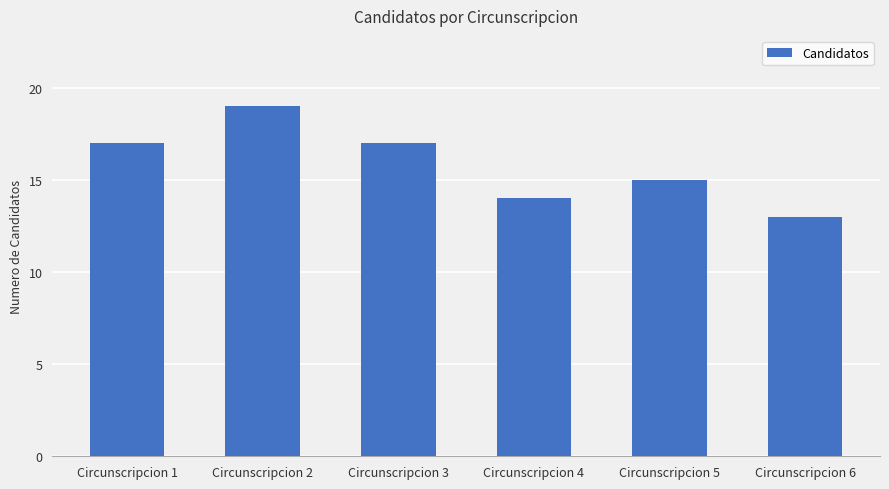

What is the smallest value displayed?

13